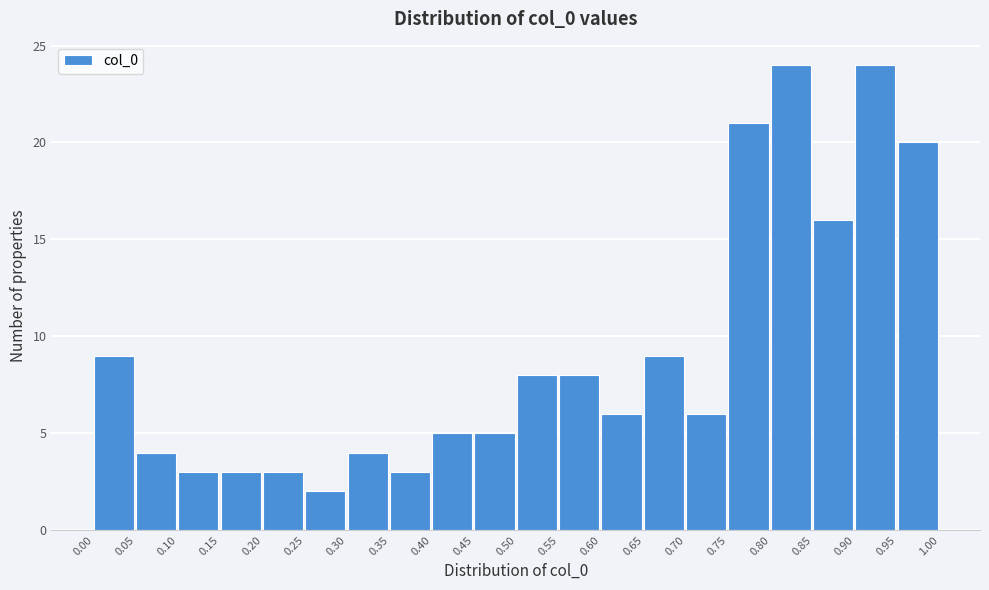

How tall is the bar that spans 0.95 to 1.00 on the x-axis? The values are not printed on the chart, so give them approximately, as read against the axis.

20